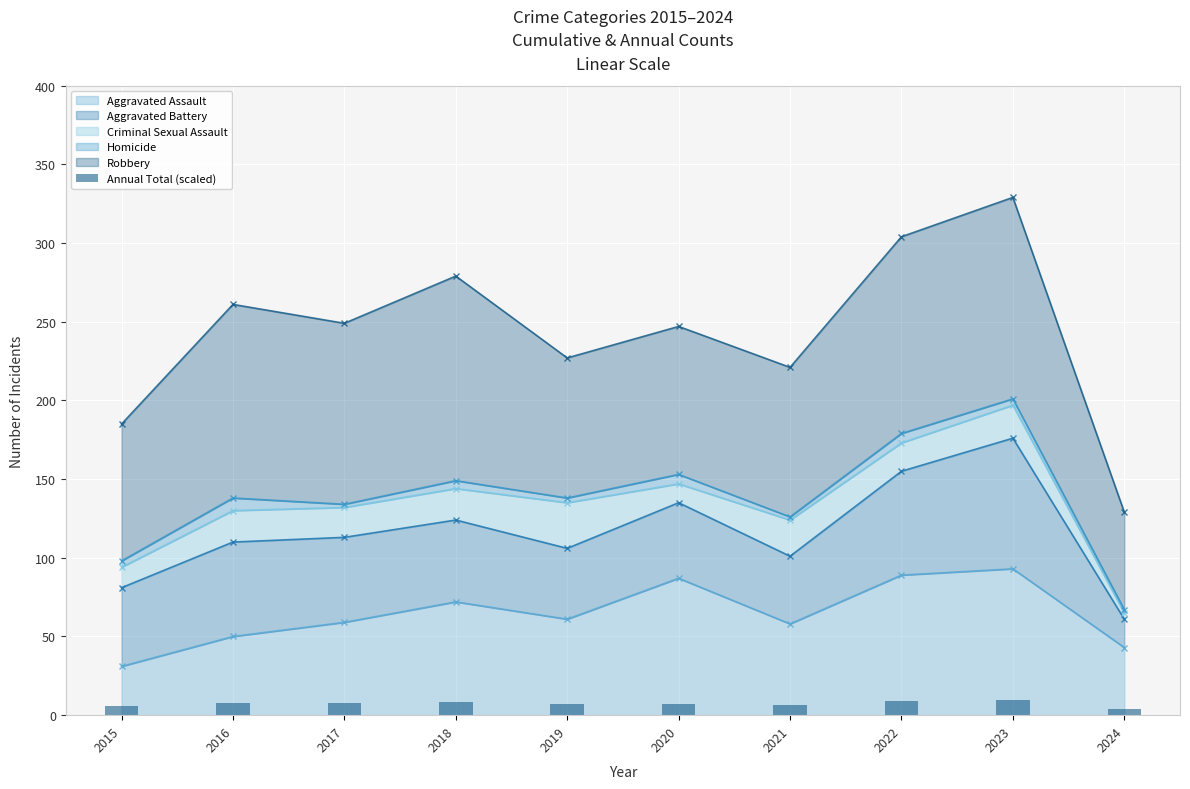

Reading left to right, extract all data points from this chart.

2015=5.5	2016=7.8	2017=7.5	2018=8.4	2019=6.8	2020=7.4	2021=6.6	2022=9.1	2023=9.9	2024=3.9